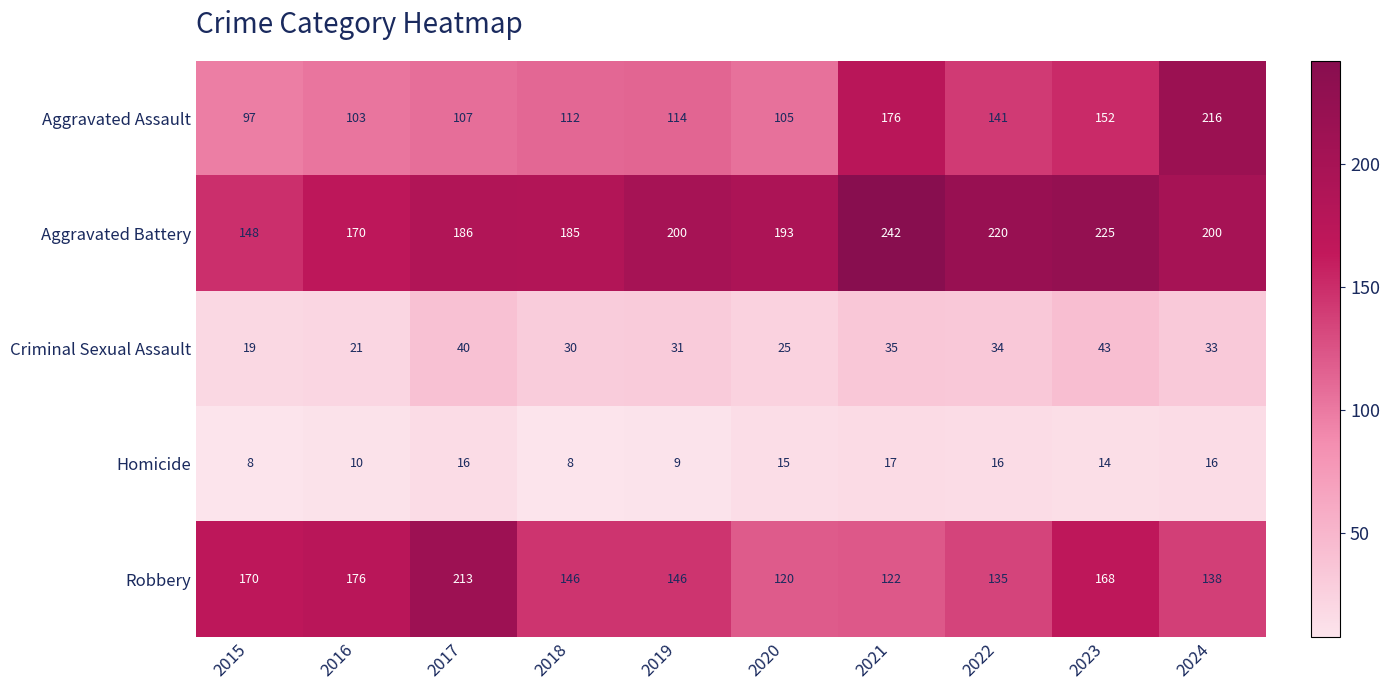

How many data points in Homicide are less than 15?

5